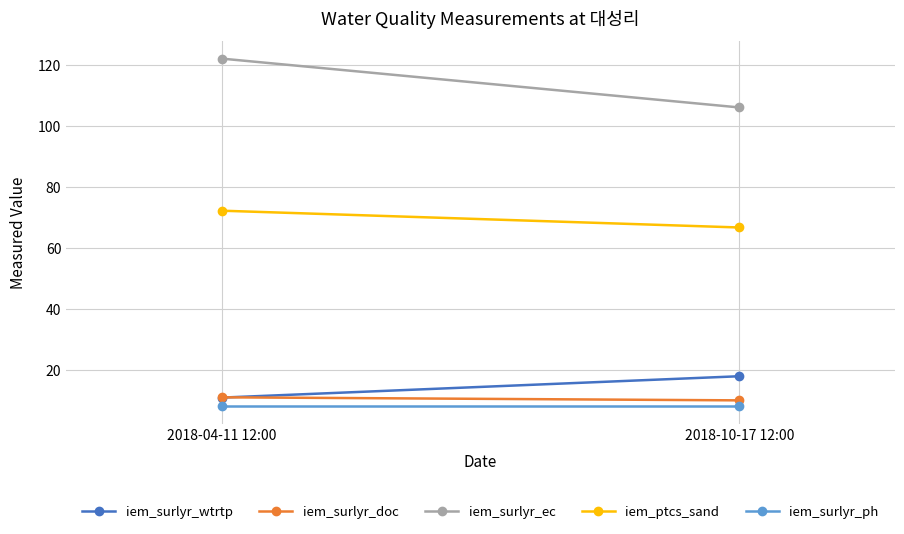

Which label corresponds to the smallest value in the chart?

2018-04-11 12:00